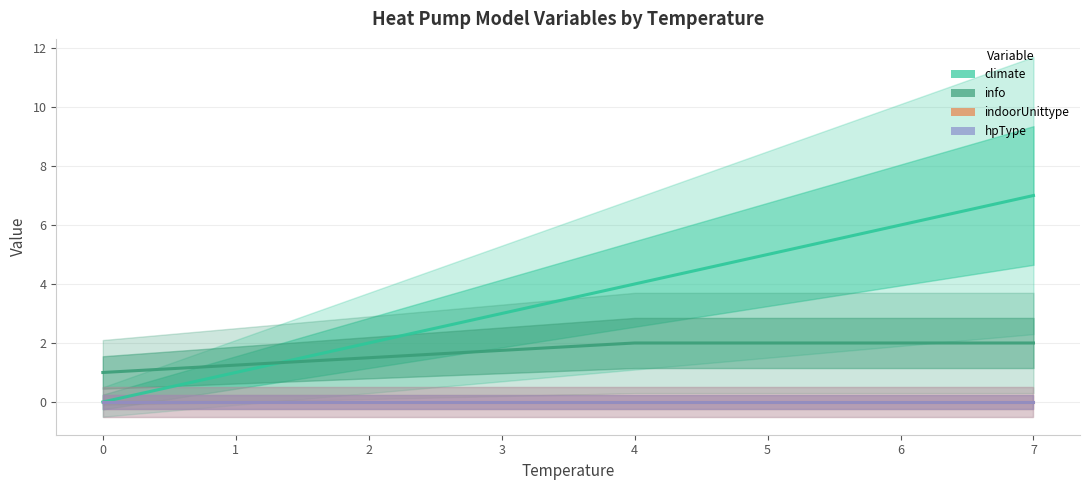

How many values in climate are above zero?

4